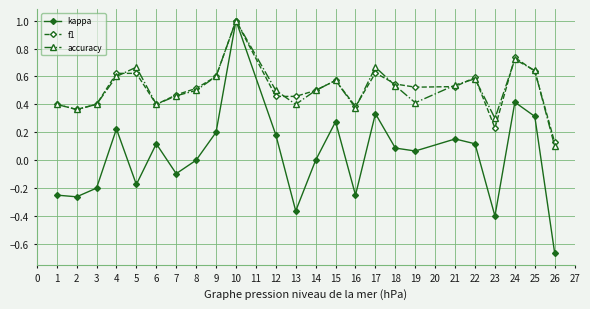

Count the number of data series in this chart.

3